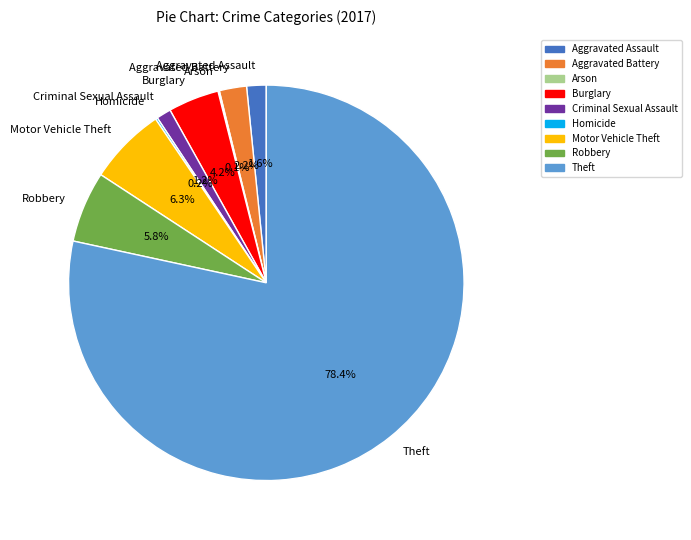

What is the total percentage of Robbery and Aggravated Battery?

8.0%